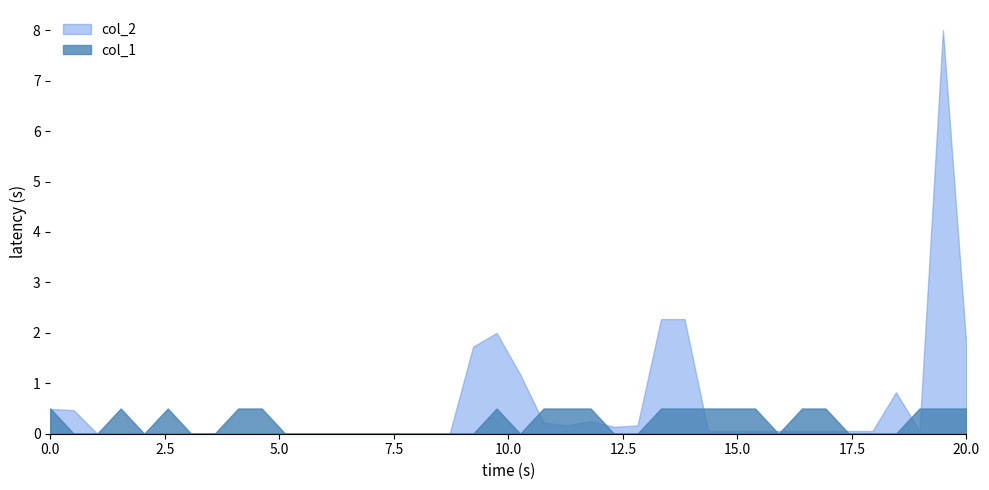

How many intersections are there between col_2 and col_1?

9